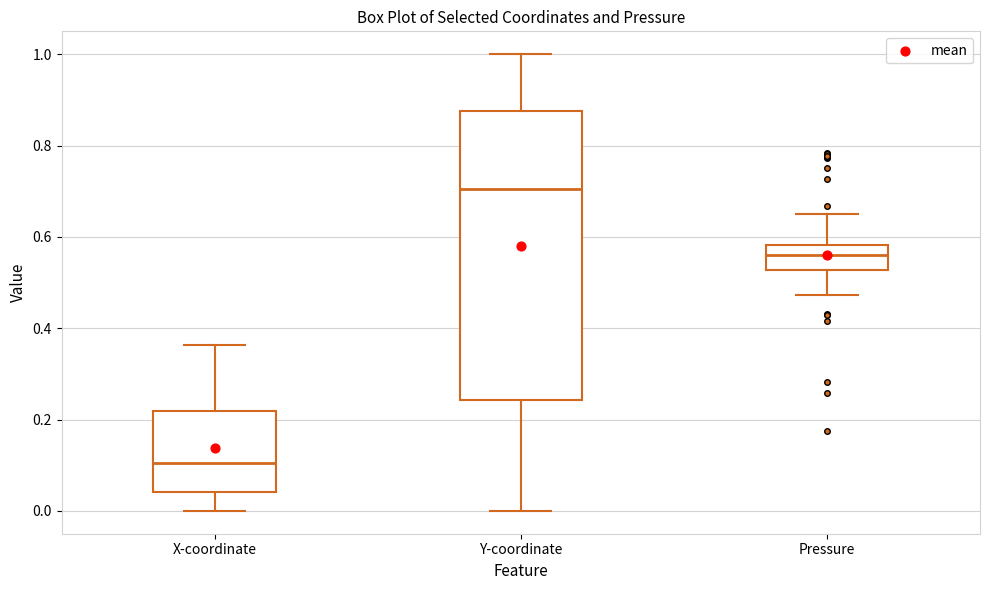

Where is the lower edge of the box for X-coordinate on the y-axis? The values are not printed on the chart, so give them approximately, as read against the axis.

0.04